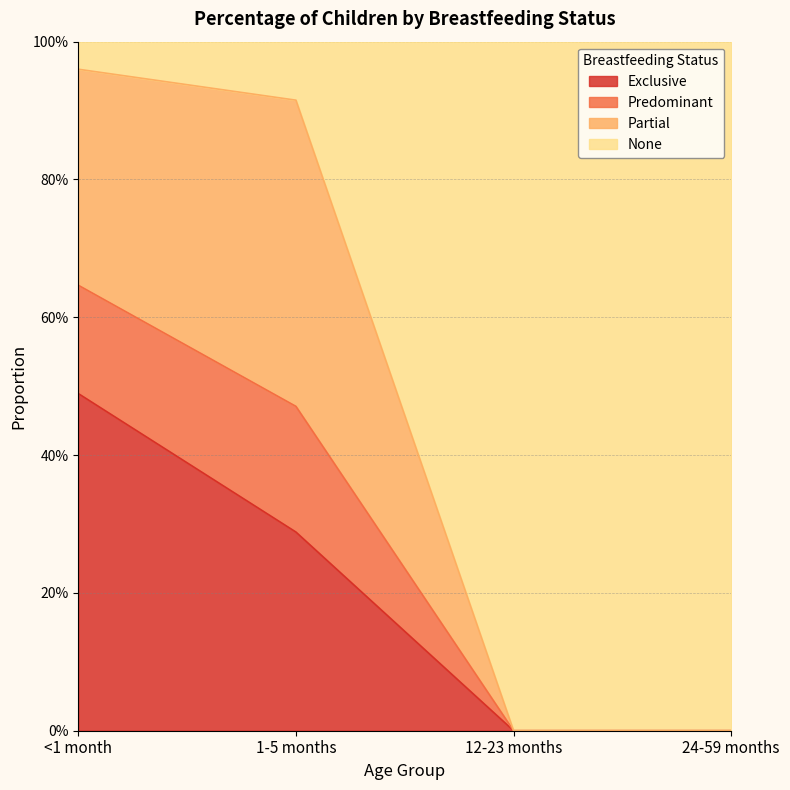

At which label does Predominant reach its minimum?

12-23 months